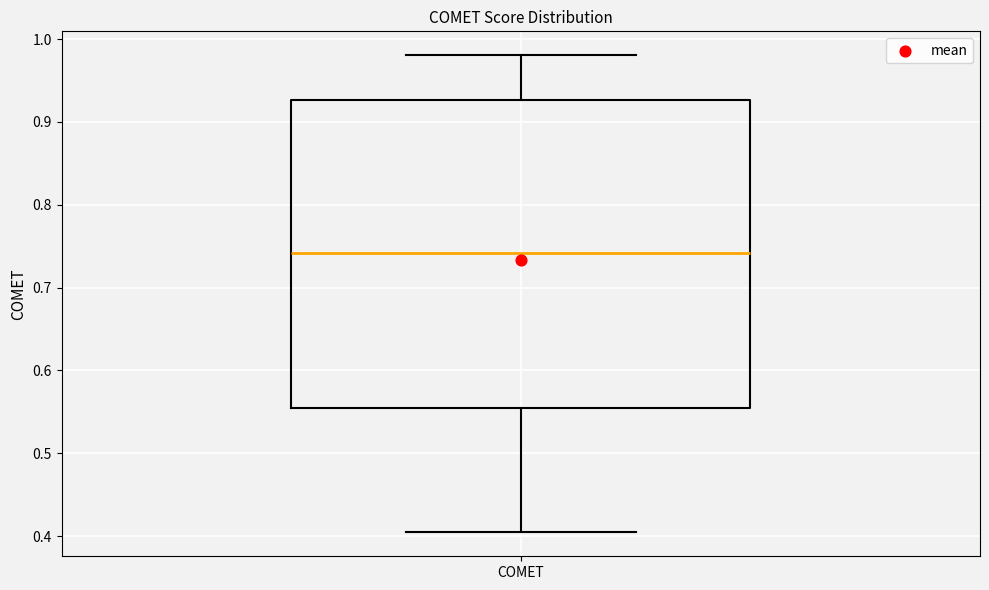

Where does the median line of the box for COMET sit on the y-axis? The values are not printed on the chart, so give them approximately, as read against the axis.

0.74